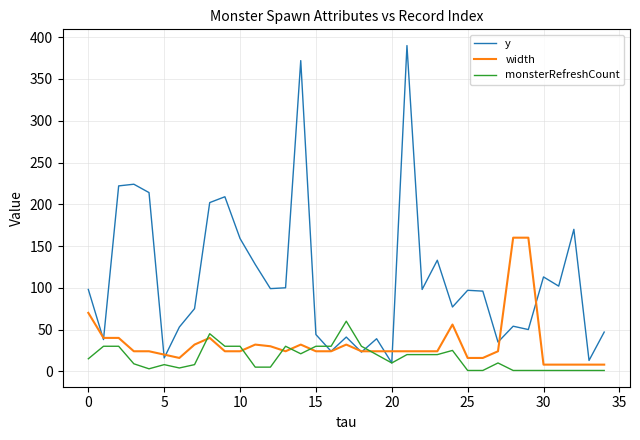

What is the maximum value shown in the chart?

390